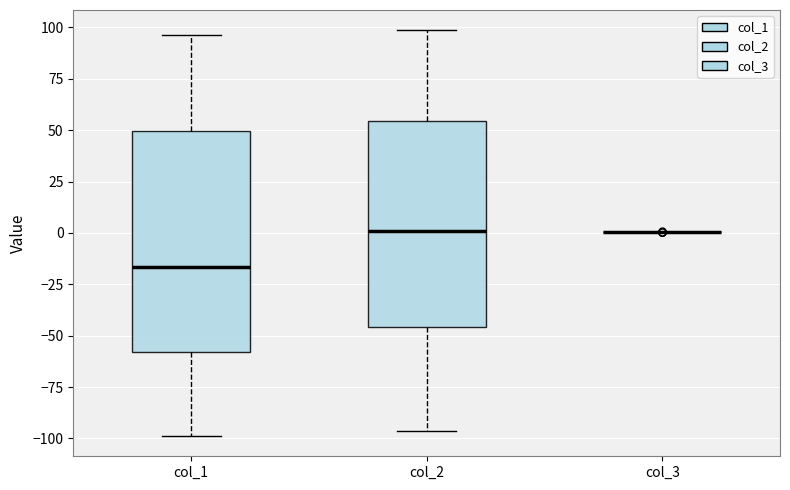

Comparing the boxes themselves (not the whiskers), which one is the tallest?

col_1